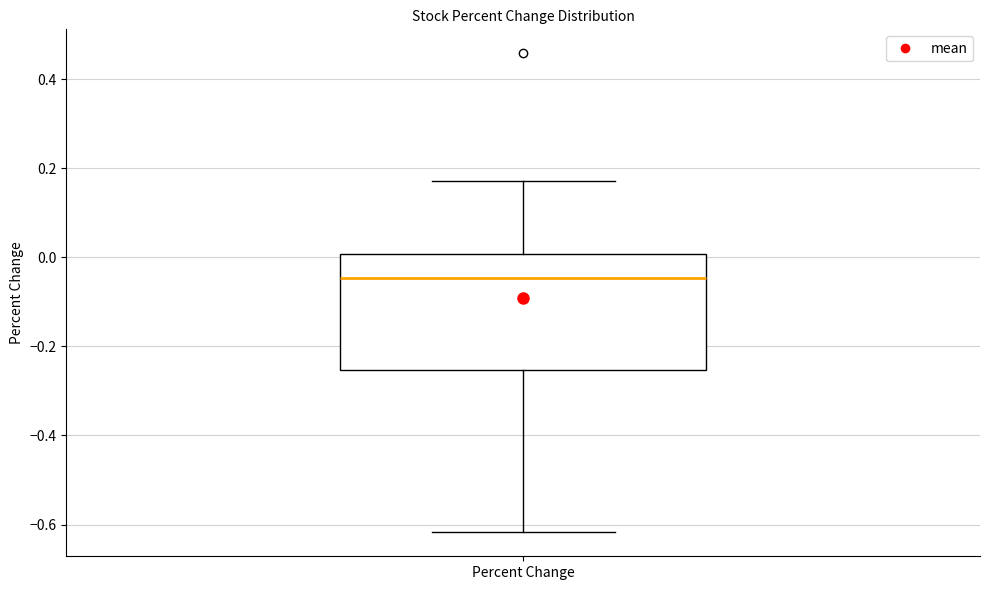

Transcribe this box plot: give where the median line is, the range the box spans, and where the two whiskers end, as read against the y-axis. The values are not printed on the chart, so give them approximately, as read against the axis.

median -0.04, box -0.26 to 0.00, whiskers -0.62 to 0.18